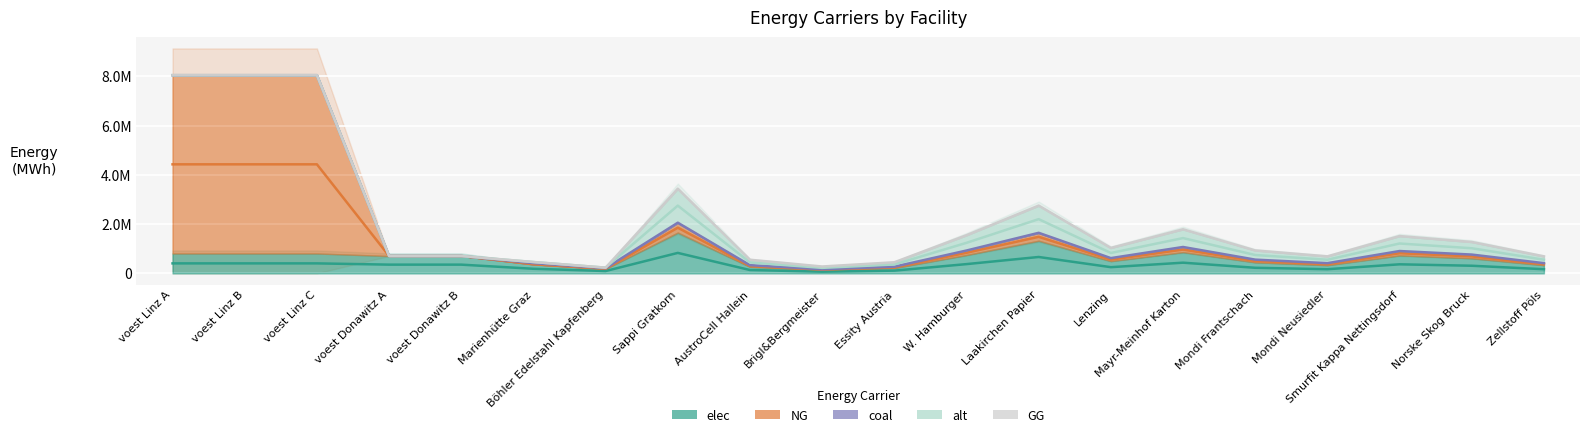

At which label does NG reach its peak?

voest Linz A